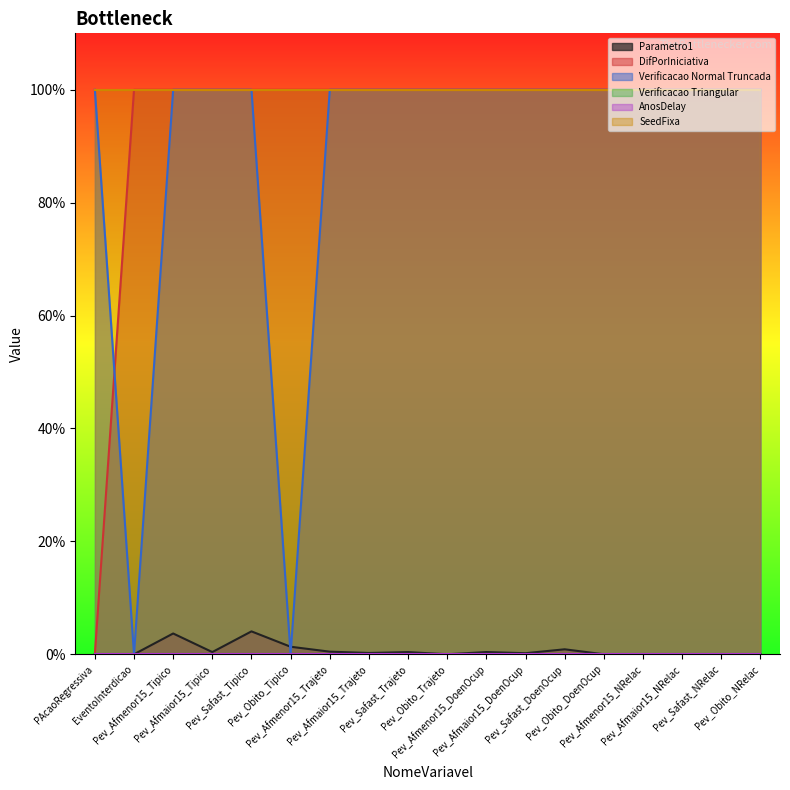

What is the sum of all Parametro1 values?

0.1